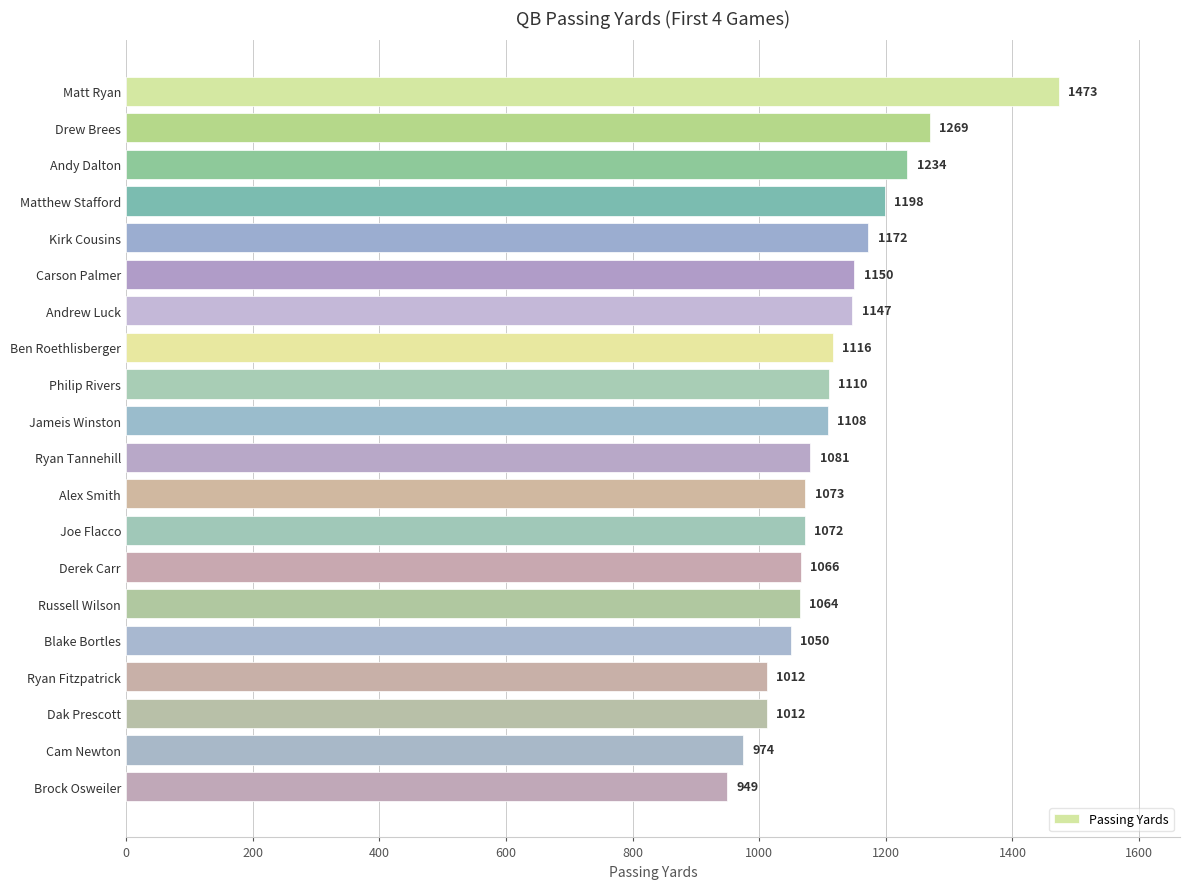

Reading top to bottom, extract all data points from this chart.

1473	1269	1234	1198	1172	1150	1147	1116	1110	1108	1081	1073	1072	1066	1064	1050	1012	1012	974	949